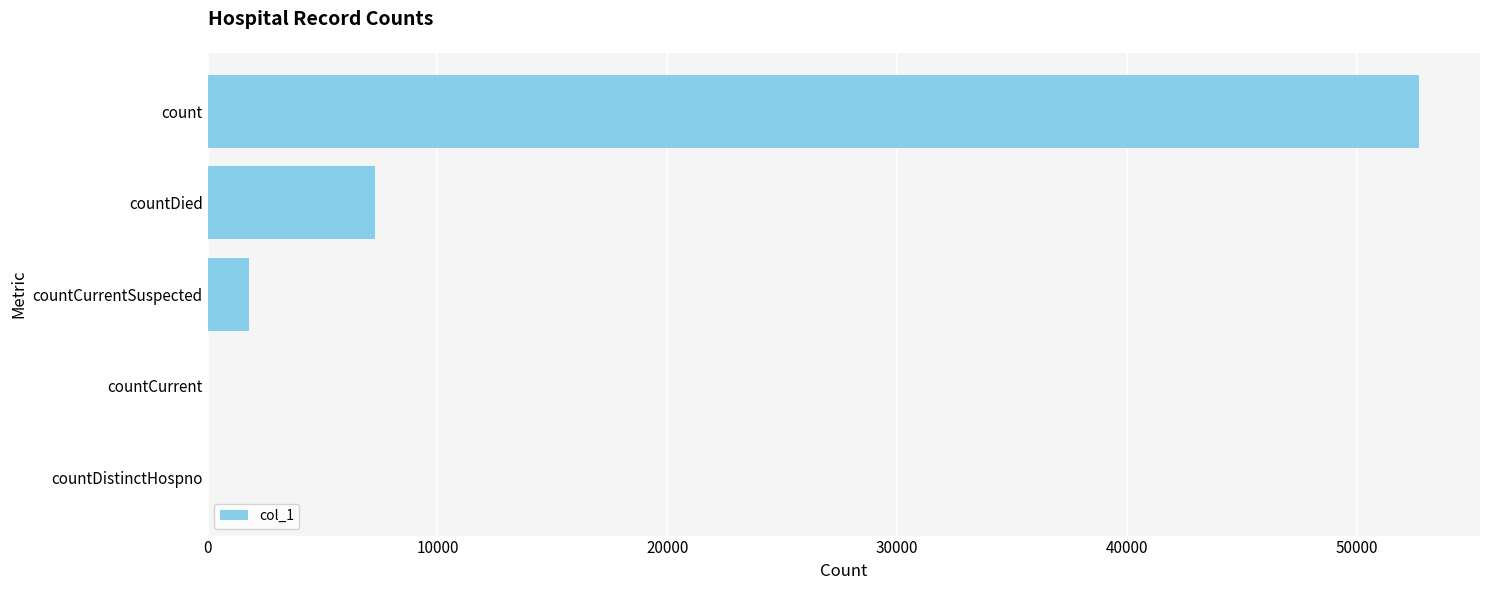

At which category does the chart reach its peak across all series?

count